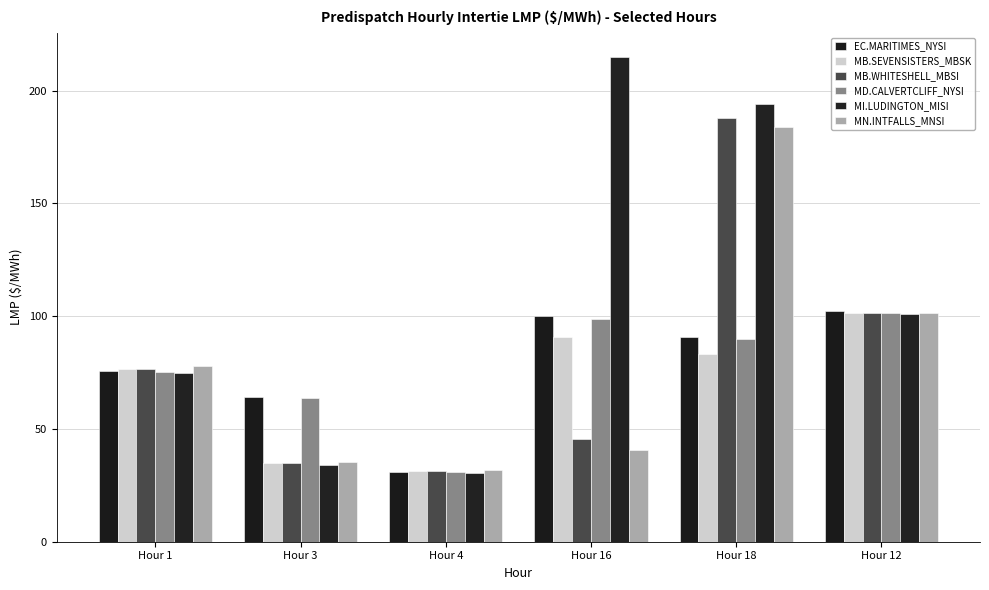

What is the sum of all MN.INTFALLS_MNSI values?

470.7